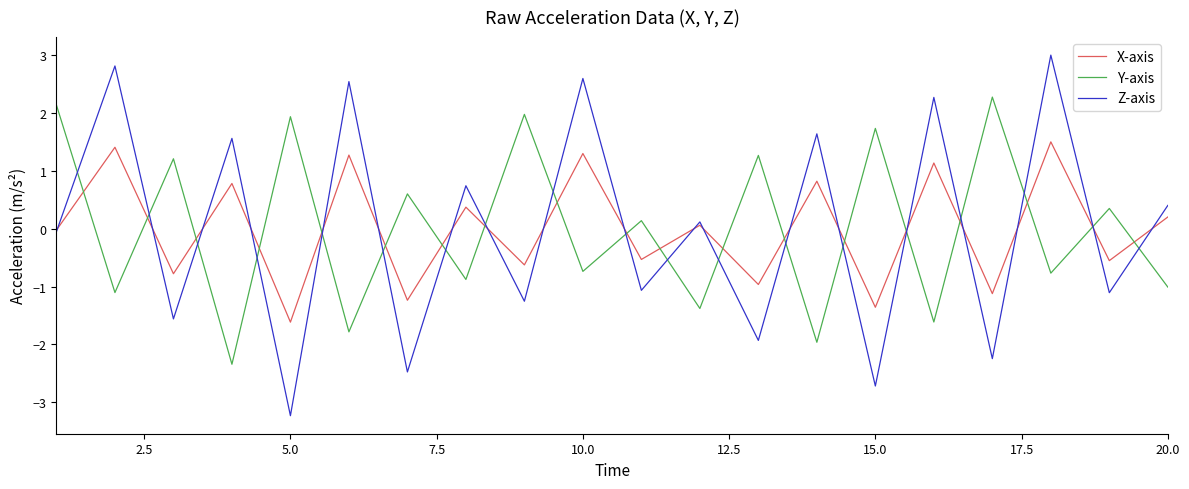

Which series has the widest spread of values?

Z-axis